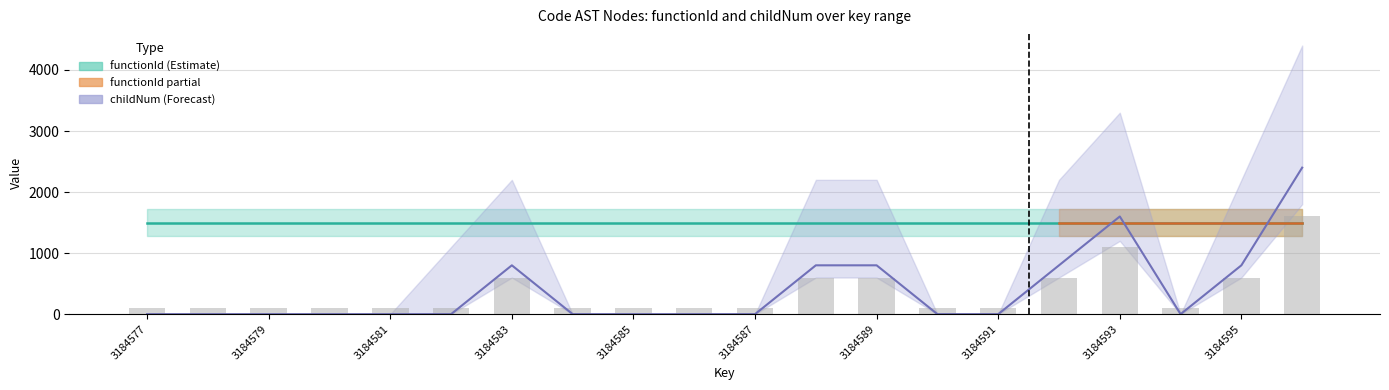

At which category is the sum across all series the highest?

3184596